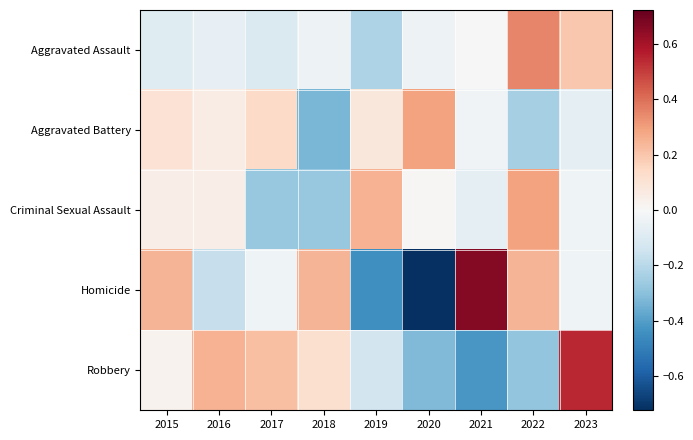

Reading right to left, extract all data points from this chart.

Aggravated Assault: 2023=0.2	2022=0.4	2021=0.0	2020=-0.0	2019=-0.2	2018=-0.0	2017=-0.1	2016=-0.1	2015=-0.1
Aggravated Battery: 2023=-0.1	2022=-0.2	2021=-0.0	2020=0.3	2019=0.1	2018=-0.3	2017=0.1	2016=0.1	2015=0.1
Criminal Sexual Assault: 2023=-0.0	2022=0.3	2021=-0.1	2020=0.0	2019=0.3	2018=-0.3	2017=-0.3	2016=0.0	2015=0.0
Homicide: 2023=-0.0	2022=0.2	2021=0.7	2020=-0.7	2019=-0.4	2018=0.2	2017=-0.0	2016=-0.2	2015=0.2
Robbery: 2023=0.5	2022=-0.3	2021=-0.4	2020=-0.3	2019=-0.1	2018=0.1	2017=0.2	2016=0.3	2015=0.0